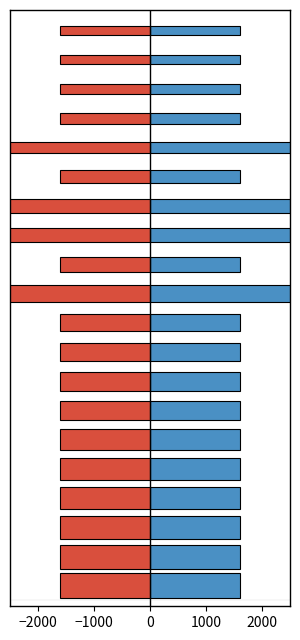

True or false: Negative Min has a value of 0 at Immunization.statusReason.

False